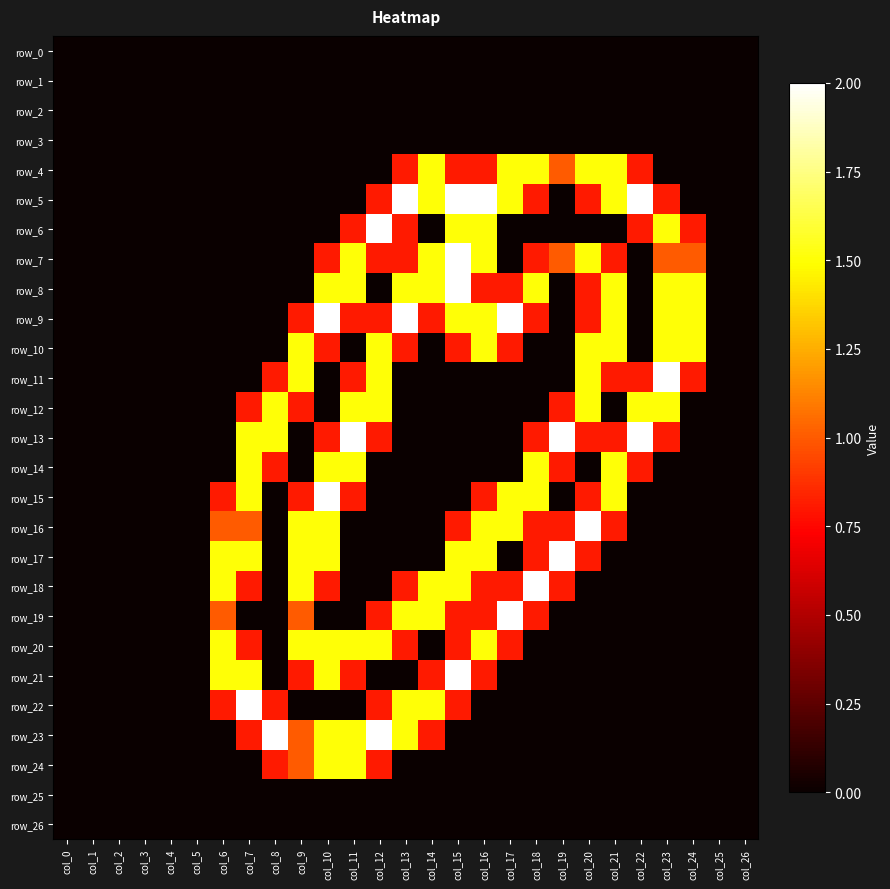

Is the value of row_21 at col_3 greater than the value of row_6 at col_23?

No